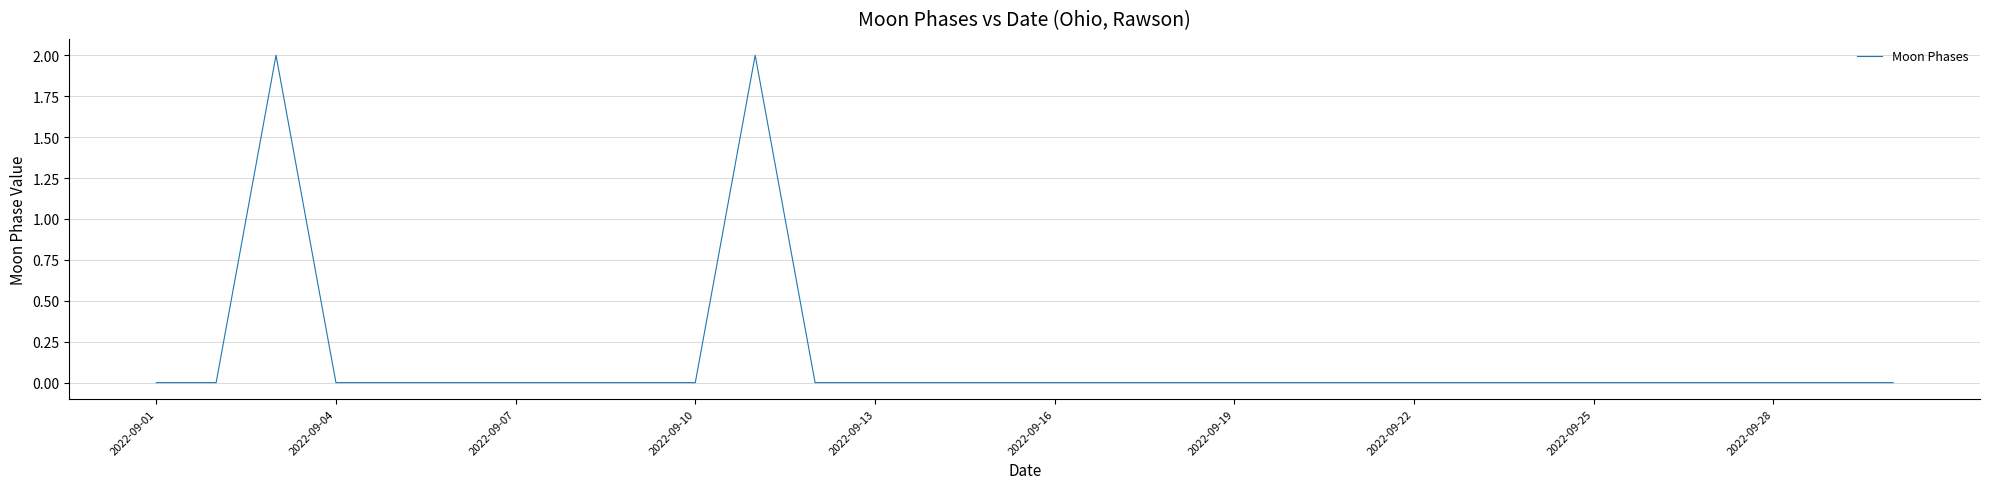

Count the number of data series in this chart.

1